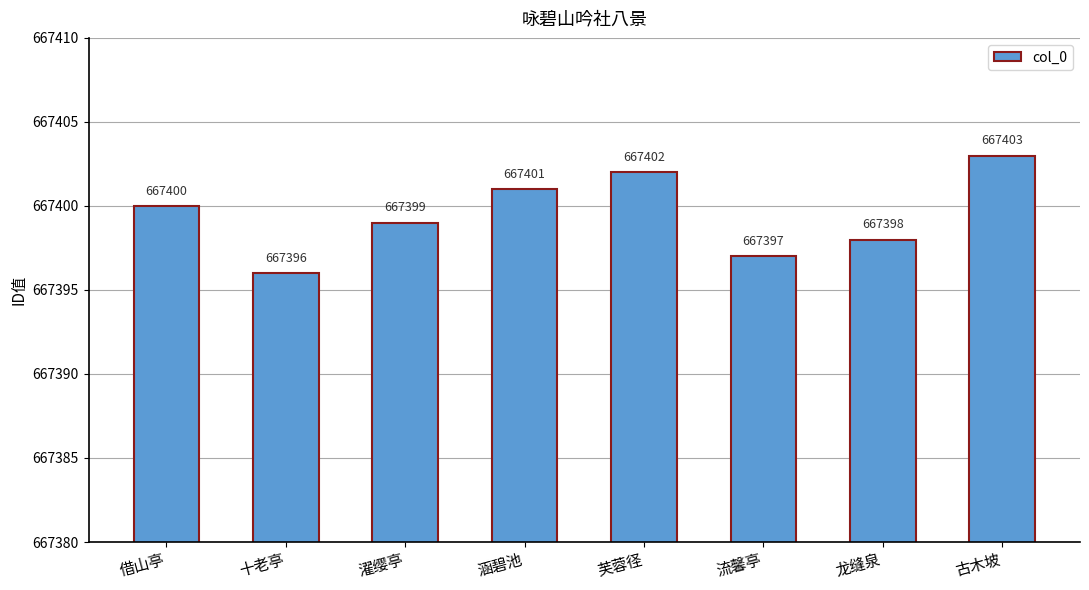

What is the sum of all values?

5339196